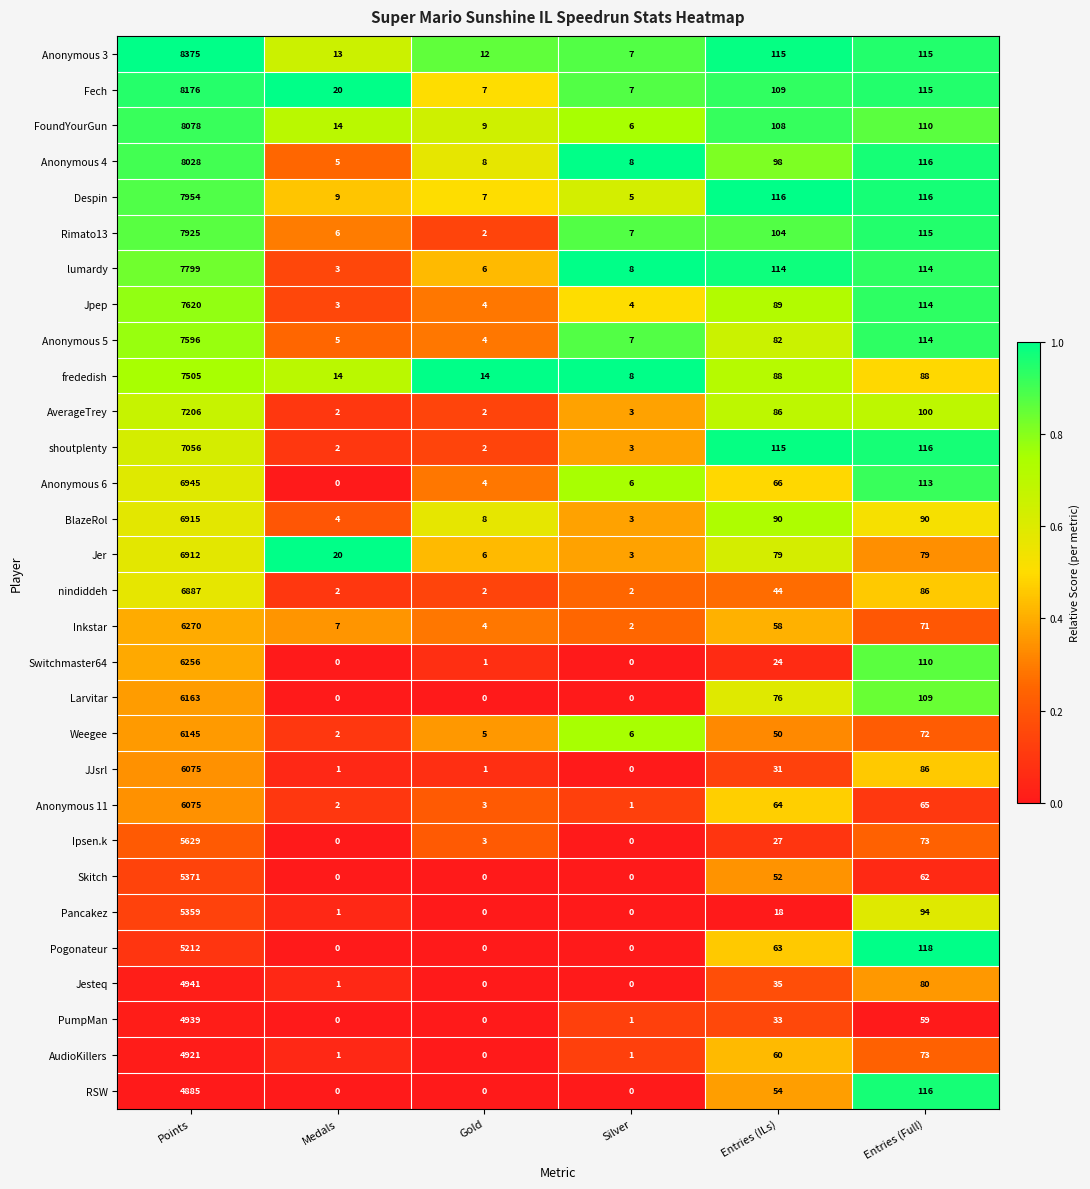

What is the difference between the maximum and minimum values in the Anonymous 5 series?

7592